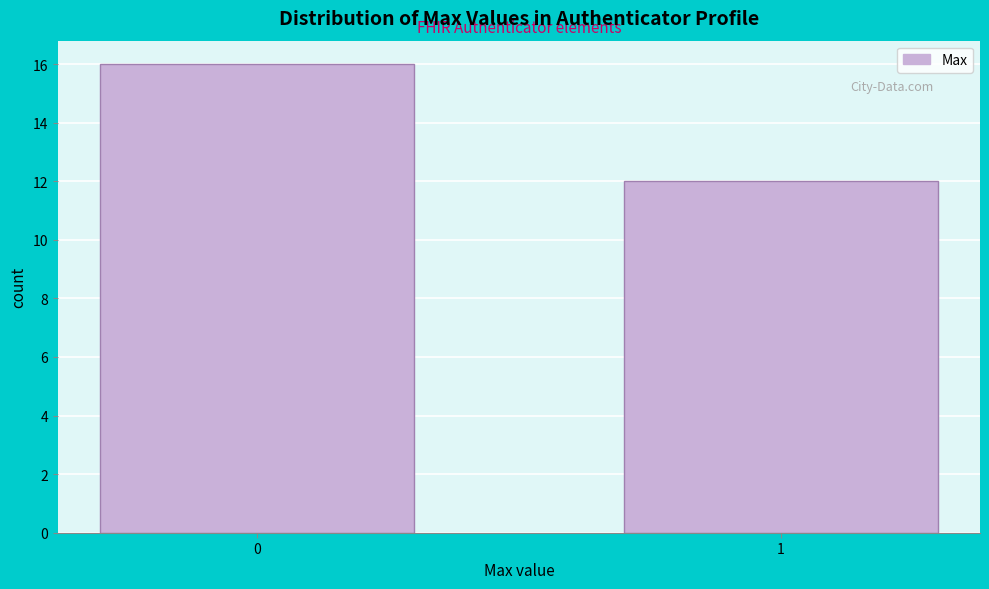

Reading right to left, extract all data points from this chart.

12	16